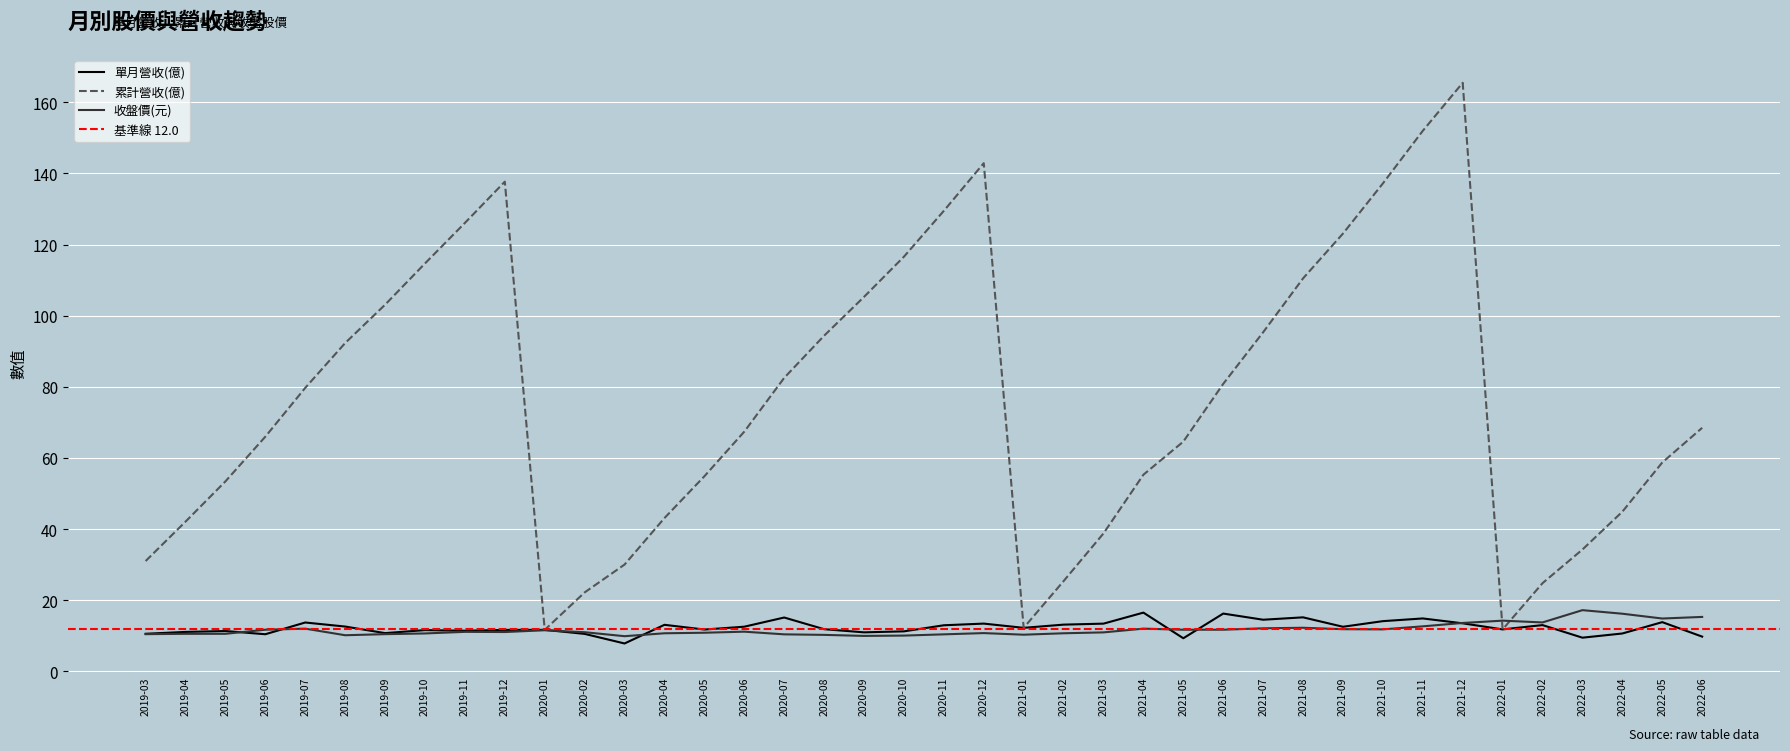

Reading left to right, what are all the values shown in this chart?

單月營收(億): 10.6	11.1	11.3	10.4	13.7	12.6	10.7	11.6	11.4	11.7	11.7	10.5	7.8	13.1	11.8	12.6	15.1	11.8	11.0	11.2	12.9	13.4	12.2	13.1	13.4	16.5	9.3	16.2	14.5	15.2	12.5	14.1	14.9	13.5	11.8	13.0	9.5	10.6	13.8	9.8
累計營收(億): 31.0	42.1	53.4	66.0	79.7	92.3	103.1	114.7	126.1	137.7	11.7	22.2	30.0	43.1	54.9	67.4	82.5	94.4	105.3	116.6	129.5	142.9	12.2	25.4	38.8	55.3	64.6	80.8	95.3	110.5	123.1	137.2	152.0	165.5	11.8	24.8	34.2	44.9	58.7	68.5
收盤價(元): 10.4	10.6	10.6	11.7	12.0	10.2	10.4	10.7	11.1	11.1	11.6	11.0	9.9	10.7	10.8	11.2	10.4	10.2	10.0	10.1	10.4	10.8	10.3	10.7	10.9	12.0	11.7	11.7	12.1	12.2	11.8	11.8	12.7	13.6	14.2	13.8	17.2	16.2	14.8	15.3